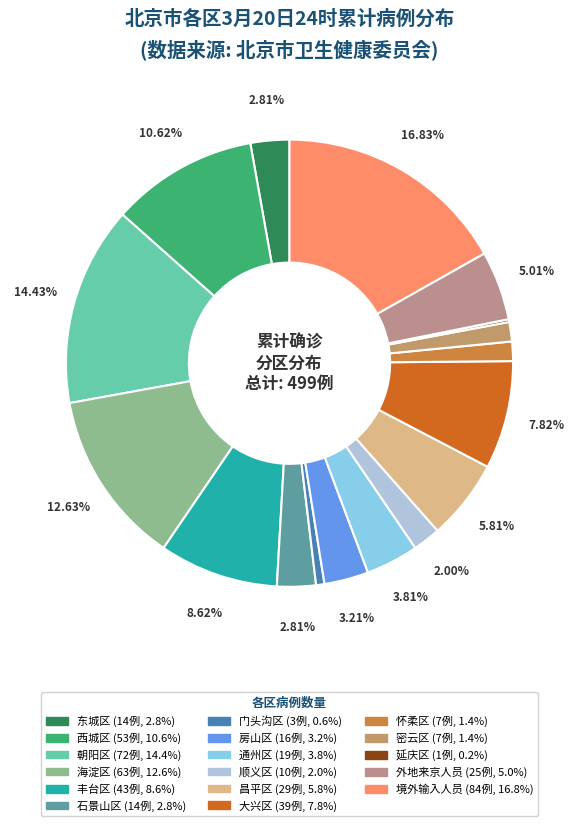

True or false: 外地来京人员 accounts for 17% of the total.

False